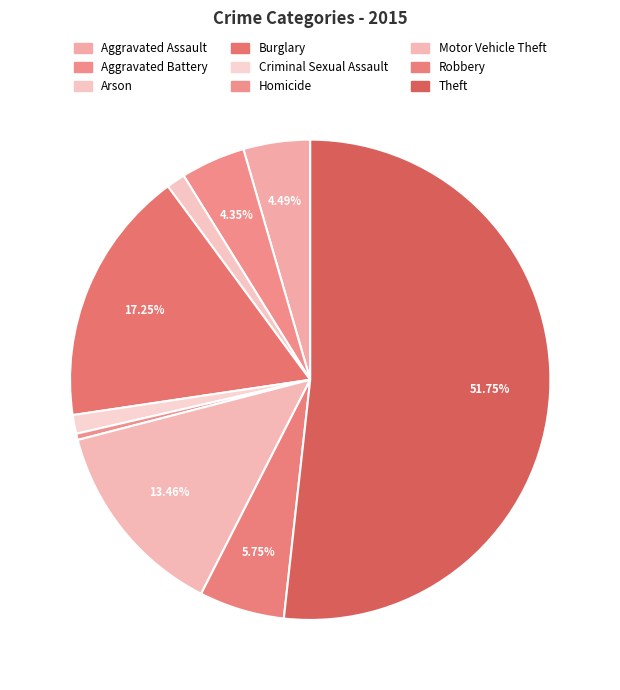

Approximately how many times larger is the value at Arson compared to Homicide?

3.0